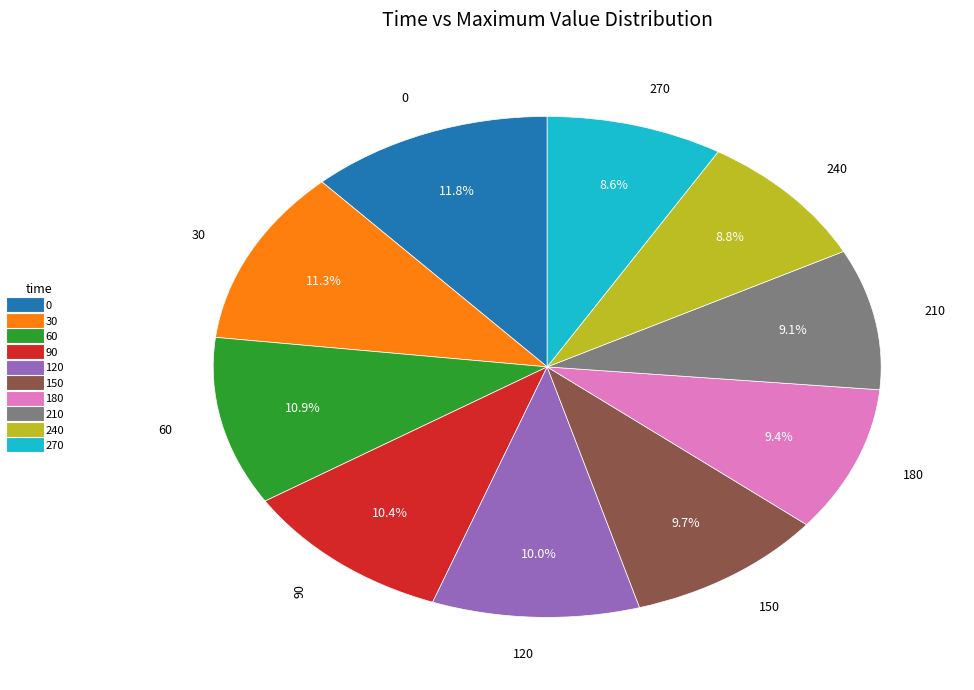

Is it true that 270 is 9% of the pie?

True